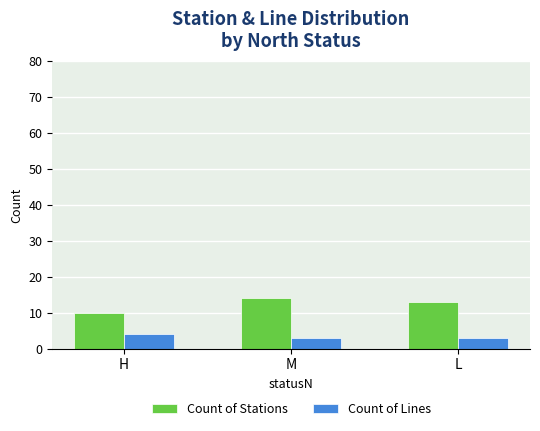

Rank the series at M from lowest to highest value.

Count of Lines, Count of Stations